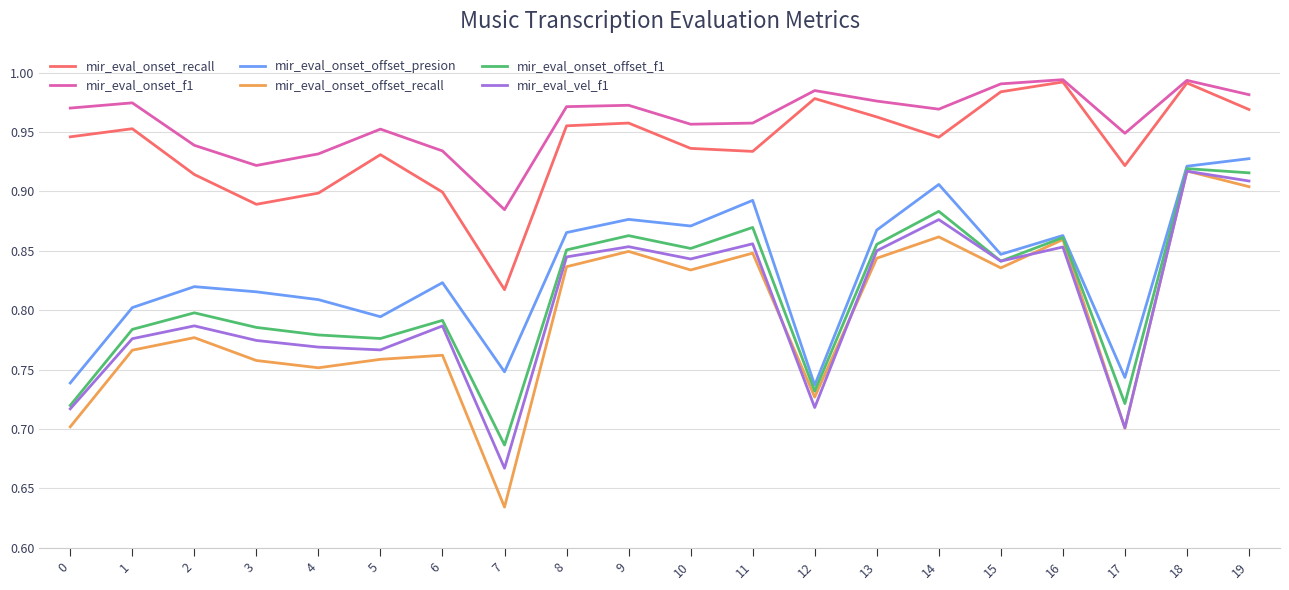

What is the sum of the mir_eval_onset_recall values at 7 and 15?

1.8